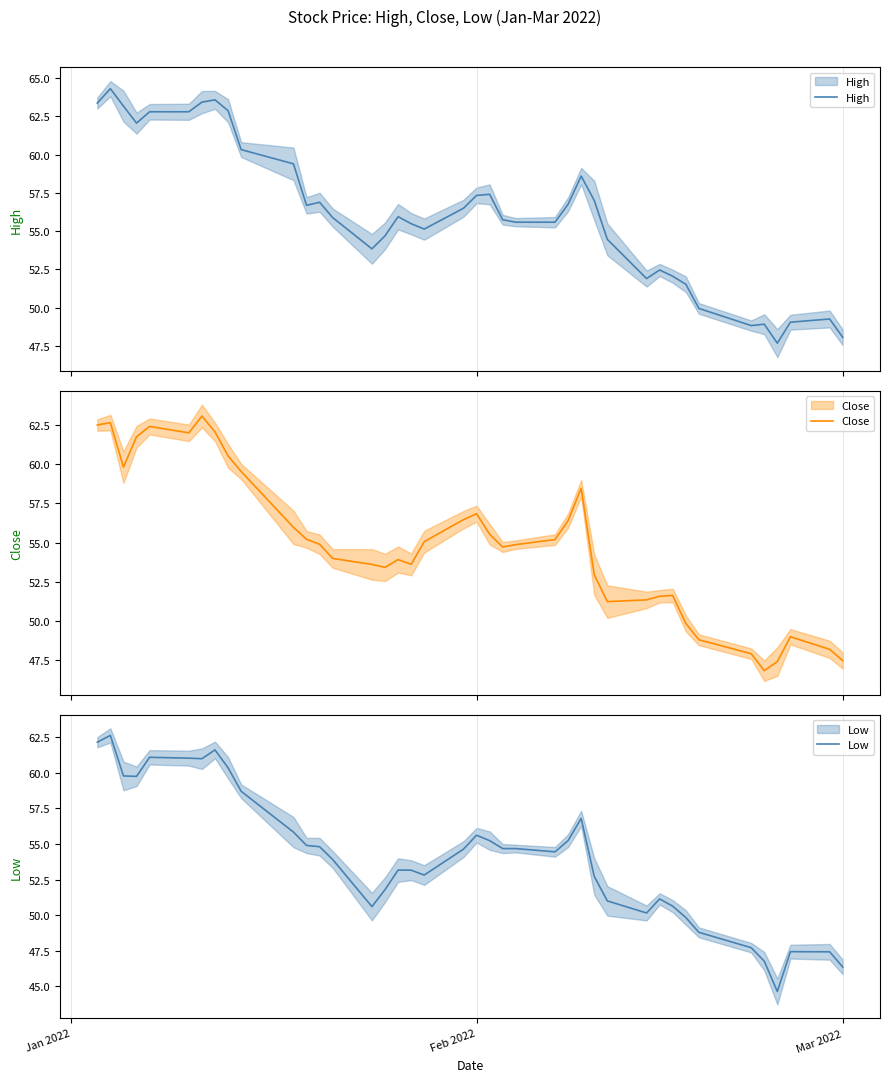

Which series has the largest total across all categories?

High